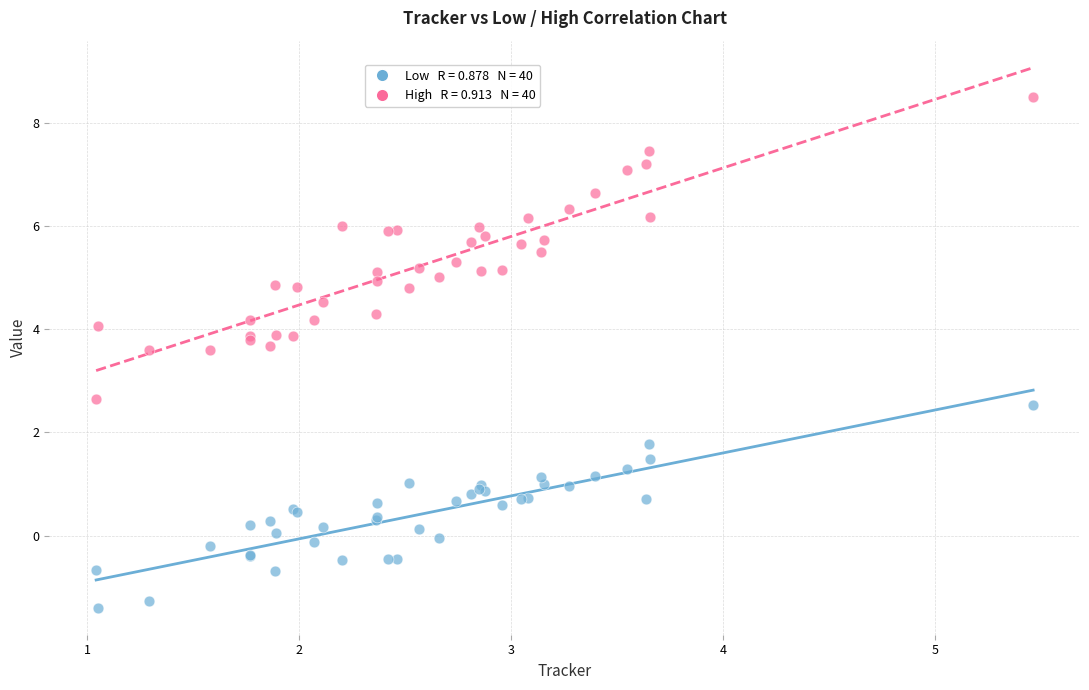

Across all series, what Y value is closest to 3?

2.6